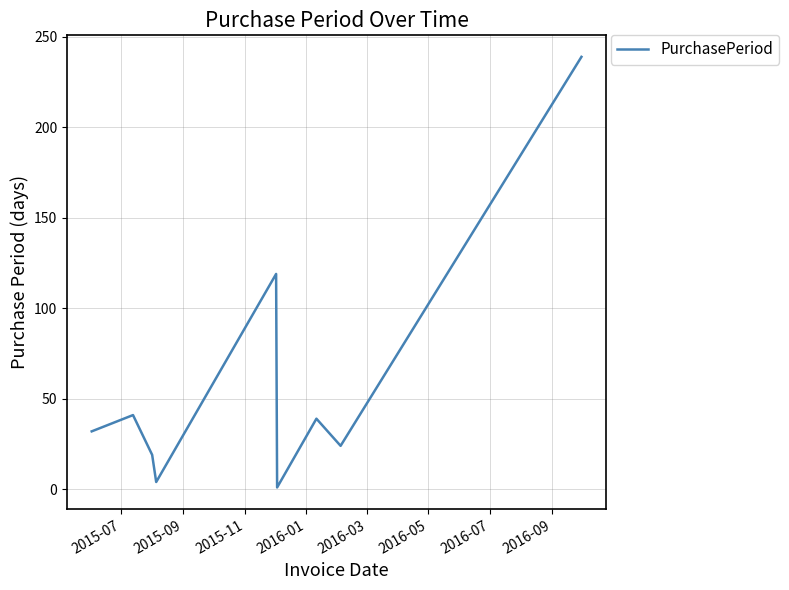

What is the maximum value shown in the chart?

239